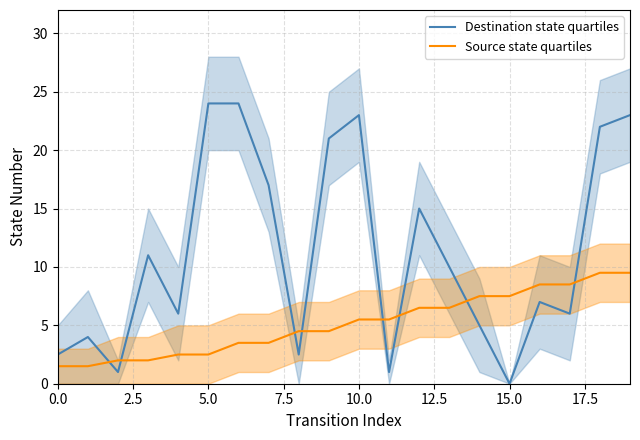

How many times do Source state quartiles and Destination state quartiles cross each other?

8